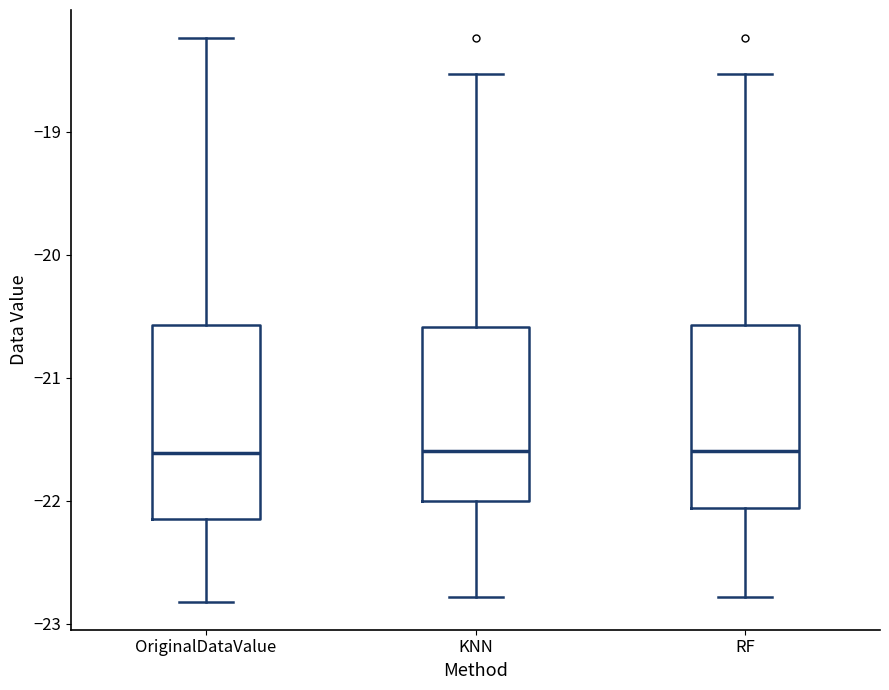

Reading left to right, transcribe this box plot: for each box, give where its median line is, the range the box spans, and where its two whiskers end, as read against the y-axis. The values are not printed on the chart, so give them approximately, as read against the axis.

OriginalDataValue: median -21.6, box -22.1 to -20.6, whiskers -22.8 to -18.2
KNN: median -21.6, box -22.0 to -20.6, whiskers -22.8 to -18.5
RF: median -21.6, box -22.1 to -20.6, whiskers -22.8 to -18.5